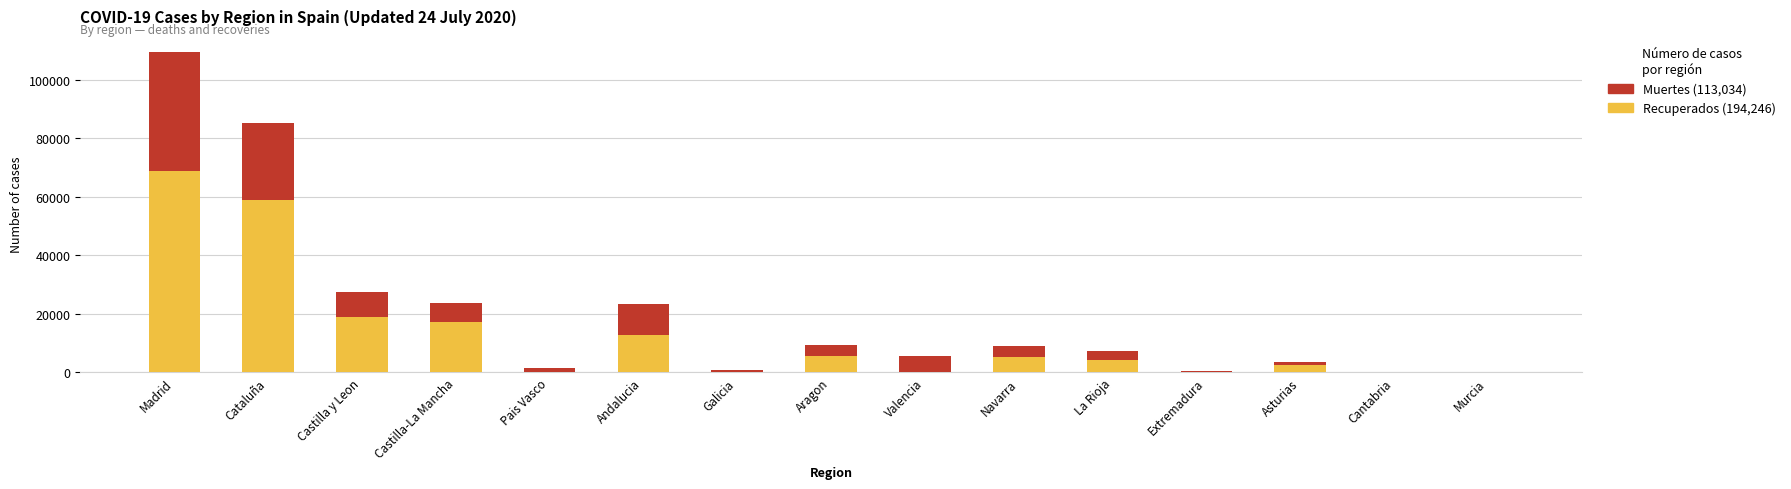

At which category is the sum across all series the highest?

Madrid